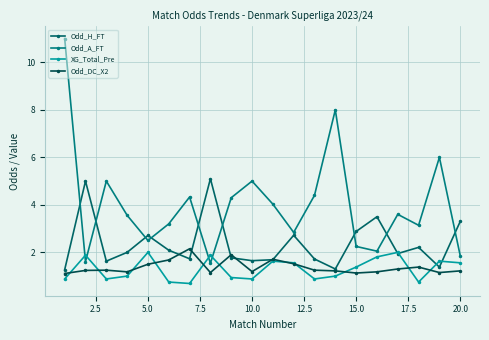

Is this an area chart (filled region under the line)?

No